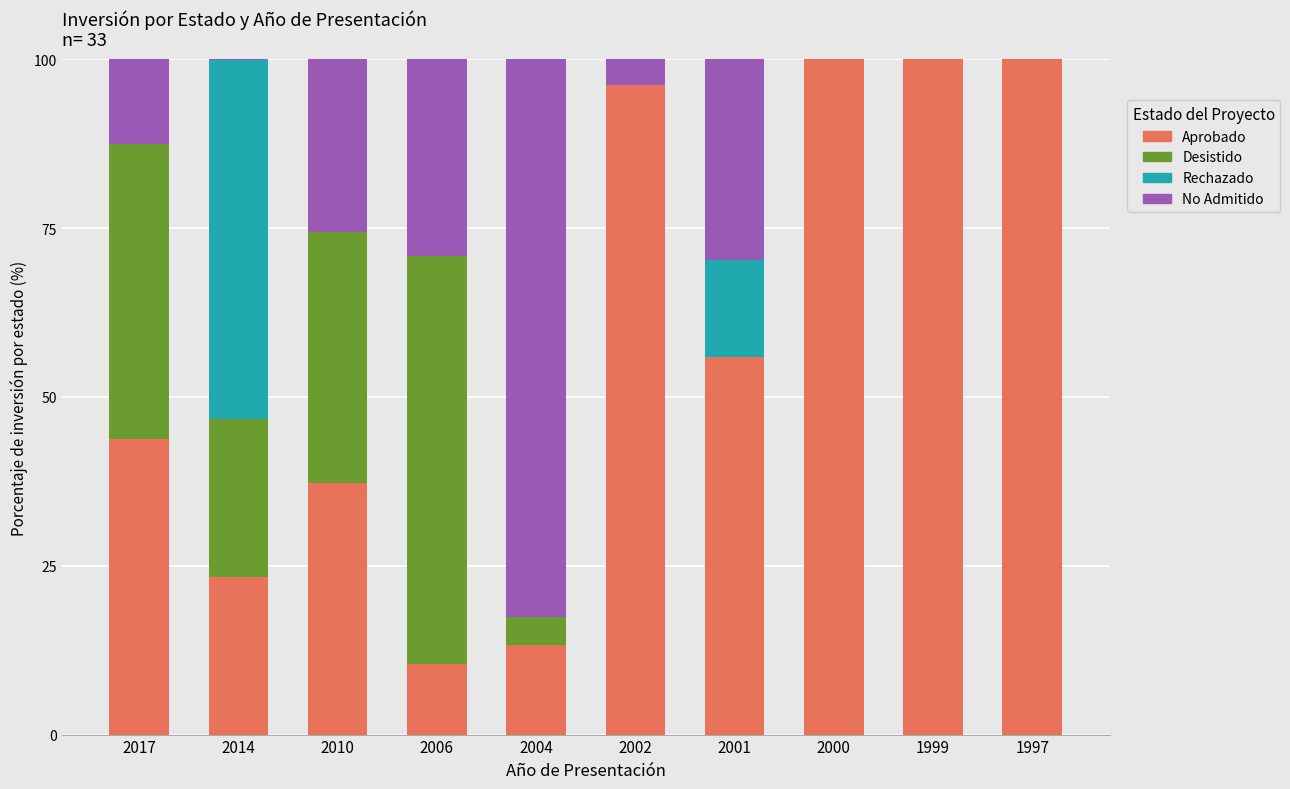

What is the total value across all series at 2010?

100.0